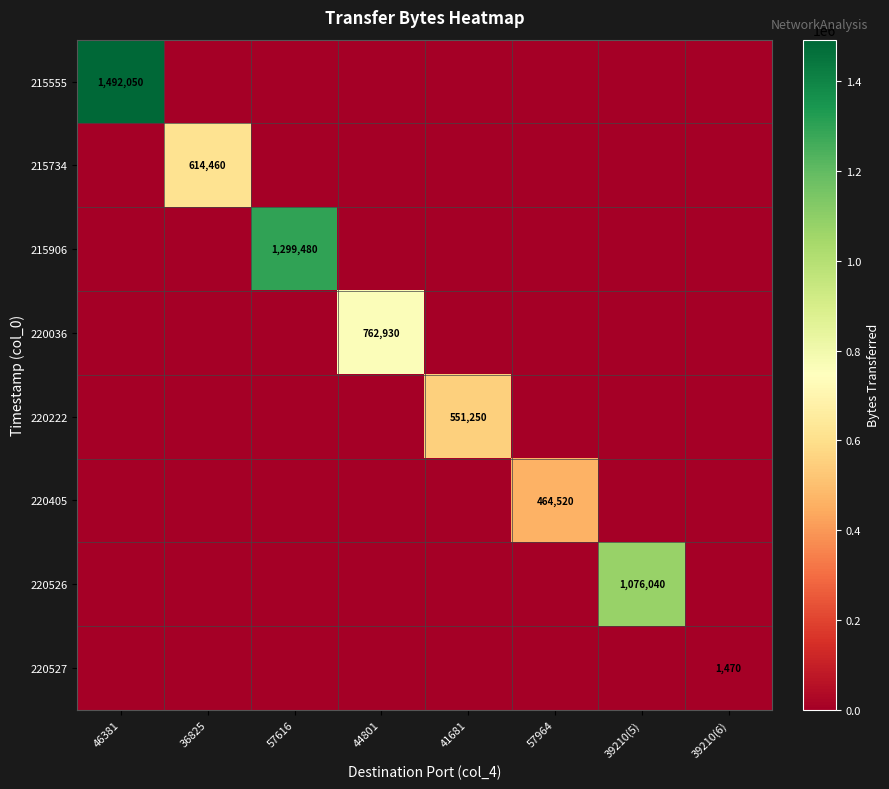

At how many categories does at least one series exceed 566258?

5